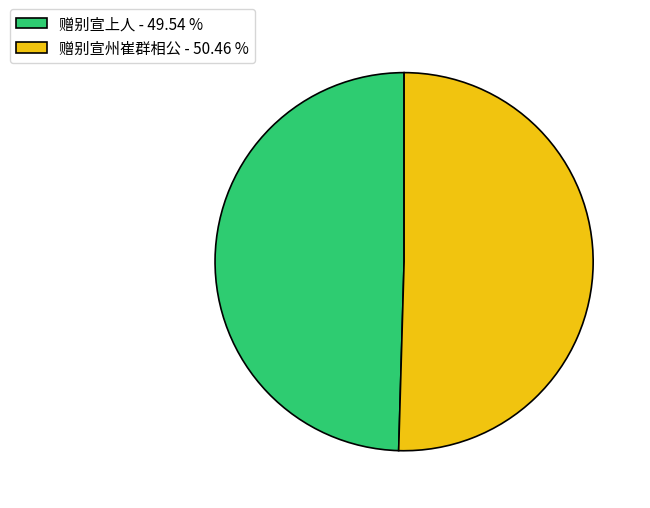

Rank the categories by value from lowest to highest.

赠别宣上人 - 49.54 %, 赠别宣州崔群相公 - 50.46 %